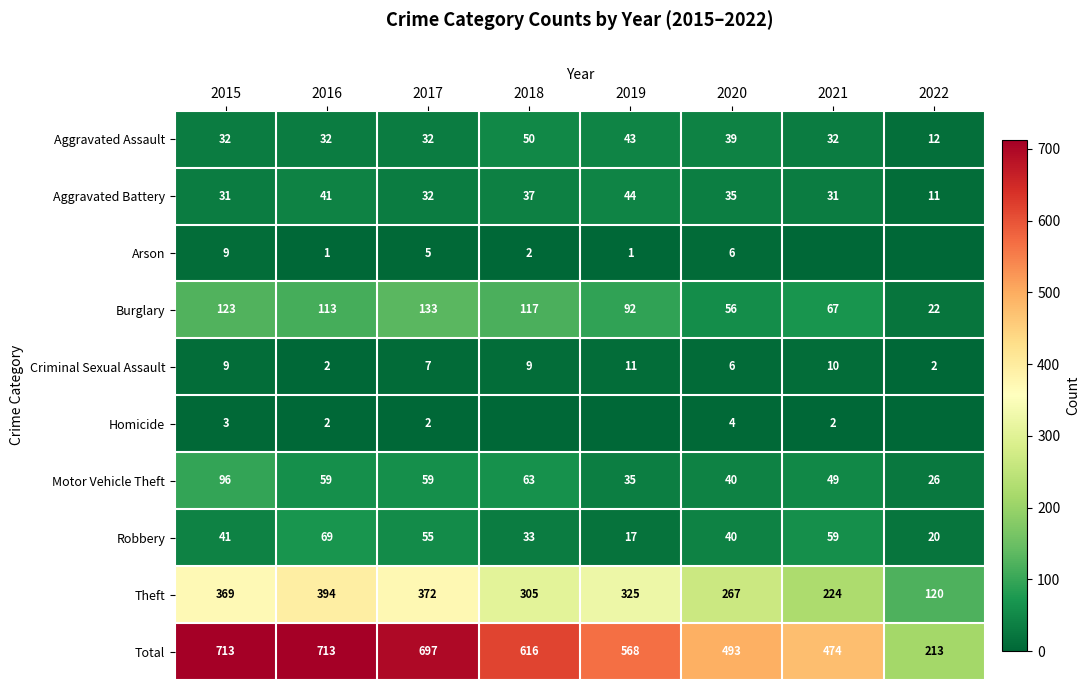

What is the total value across all series at 2020?

986